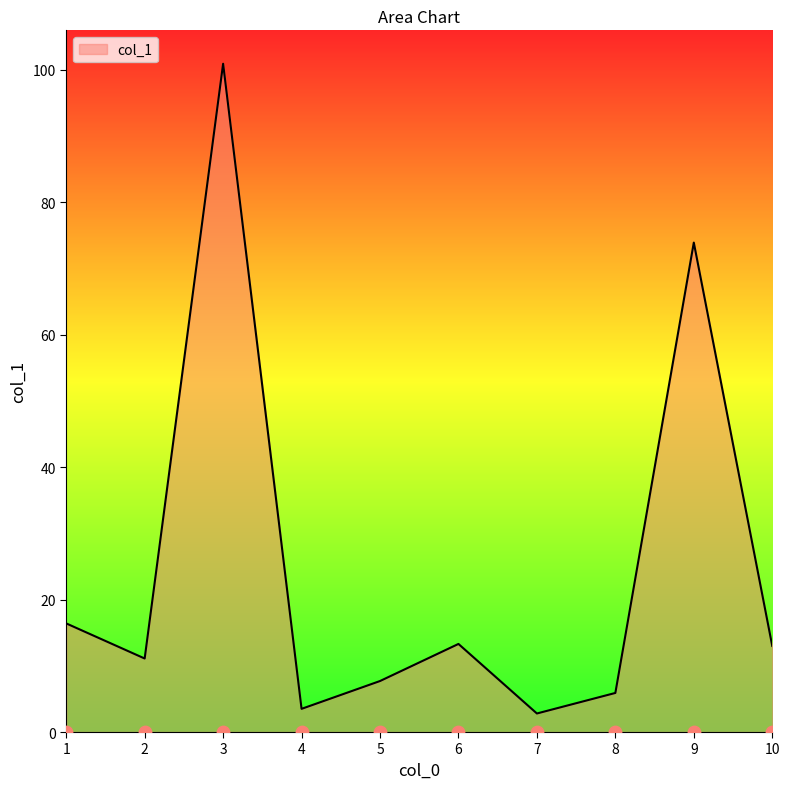

Approximately how many times larger is the value at 2 compared to 4?

3.2